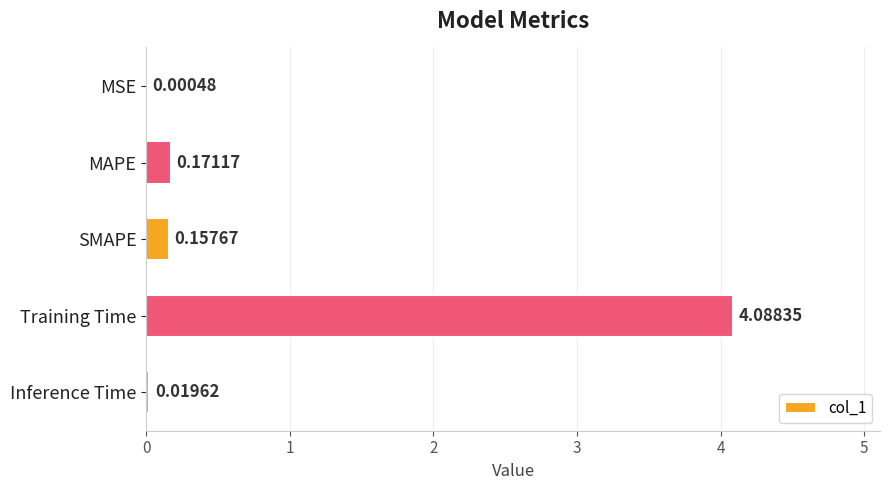

Which label corresponds to the largest value in the chart?

Training Time